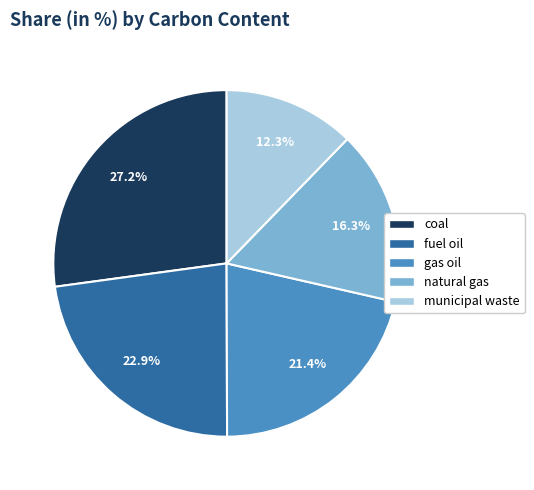

Between fuel oil and municipal waste, which is larger?

fuel oil